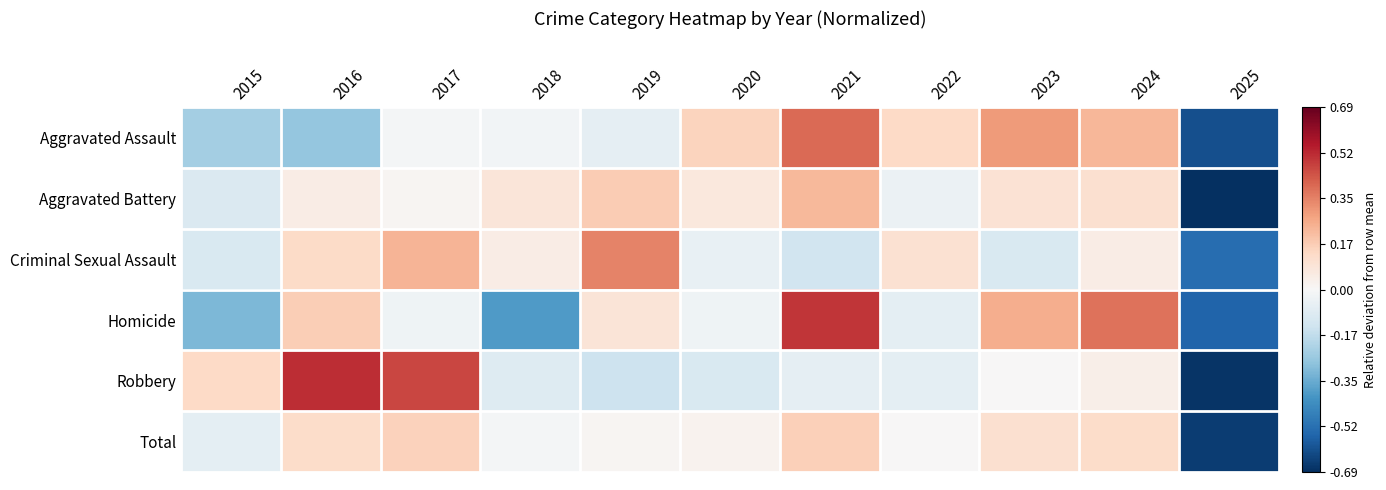

Between 2016 and 2025, which series saw the biggest shift?

Robbery